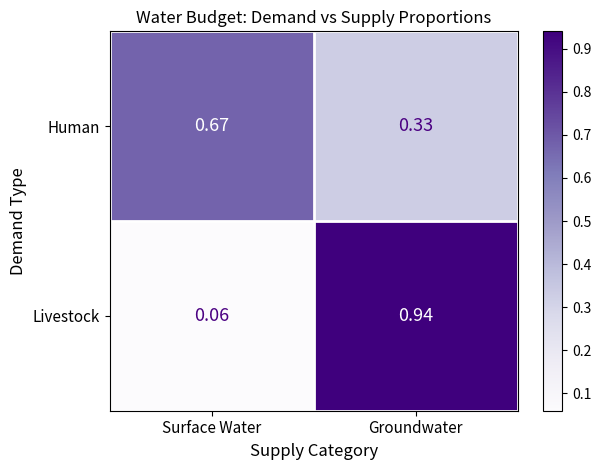

Rank the series at Surface Water from highest to lowest value.

Human, Livestock